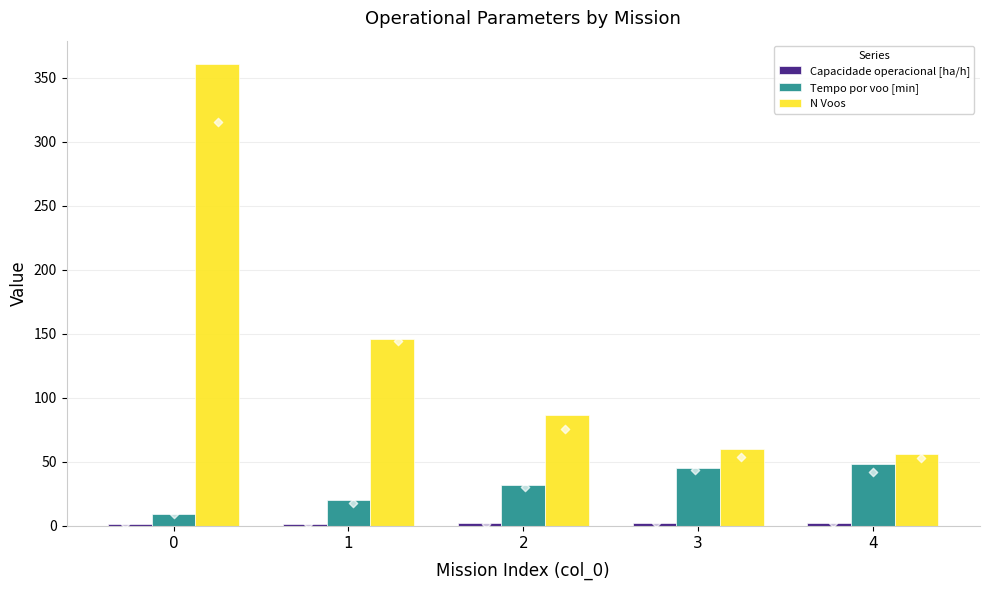

Which series contains the highest Y value?

N Voos